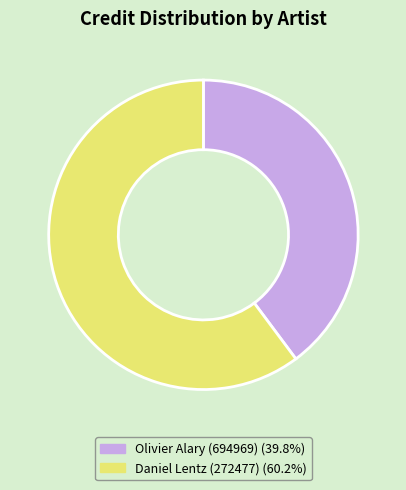

Is it true that Olivier Alary (694969) is 50% of the pie?

False